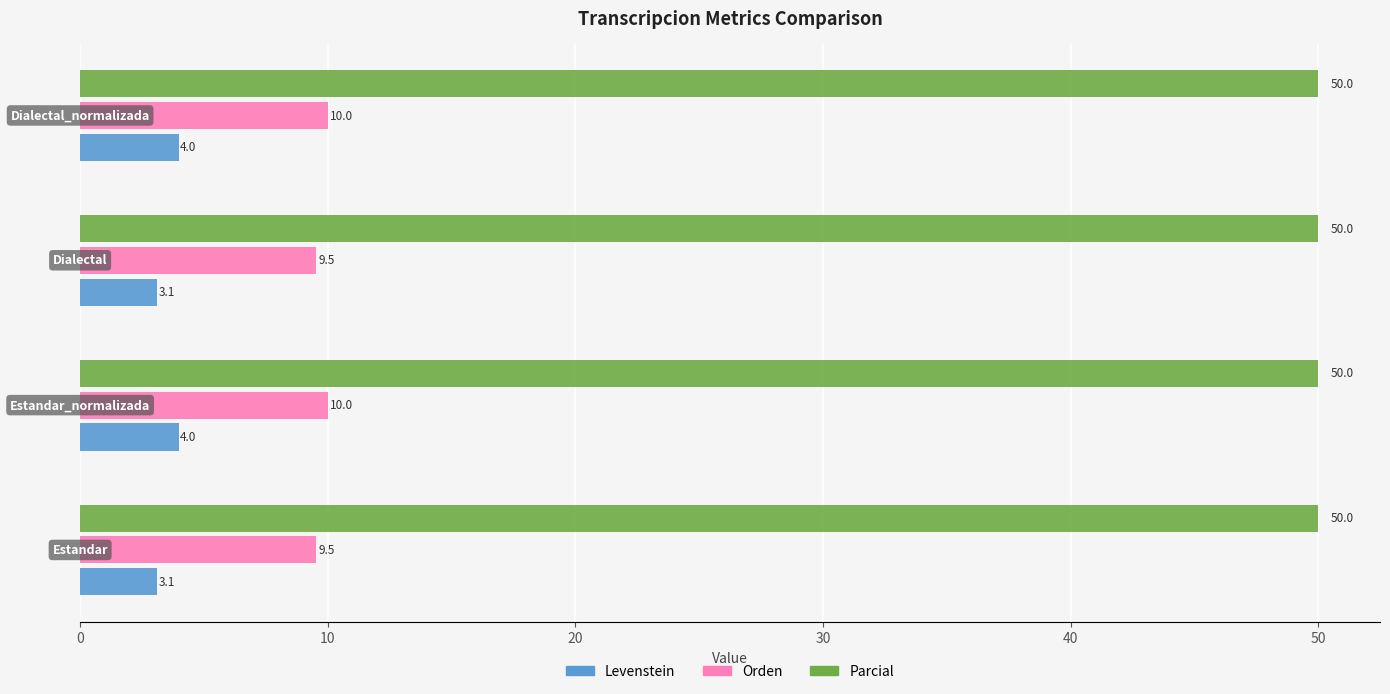

Count the Levenstein values in the range 3 to 4.

4